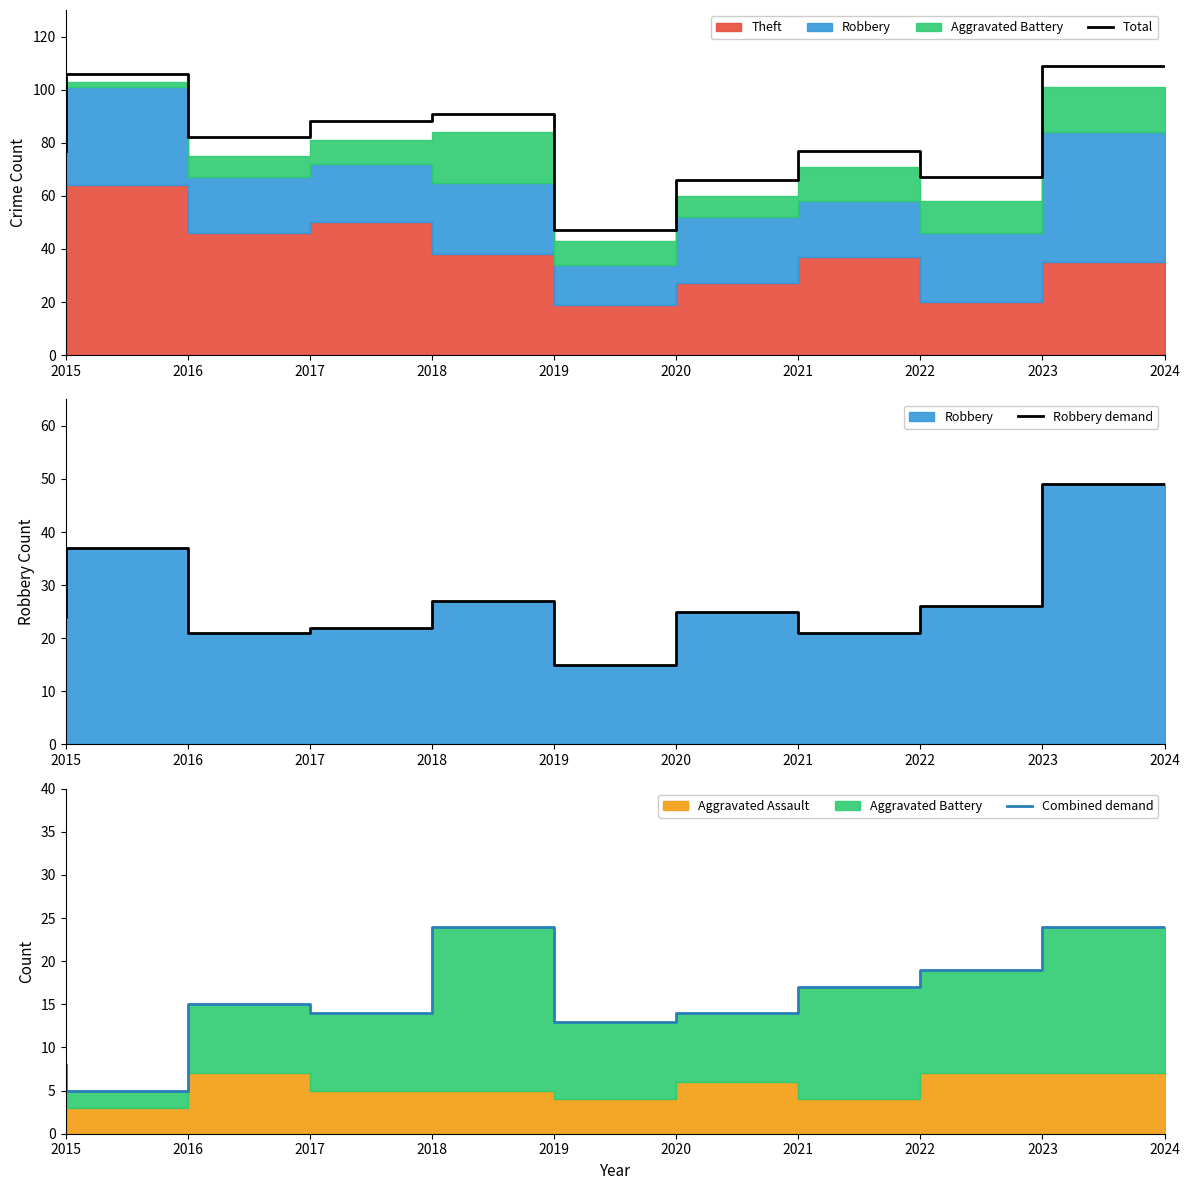

Between 2021 and 2022, which is larger?

2022